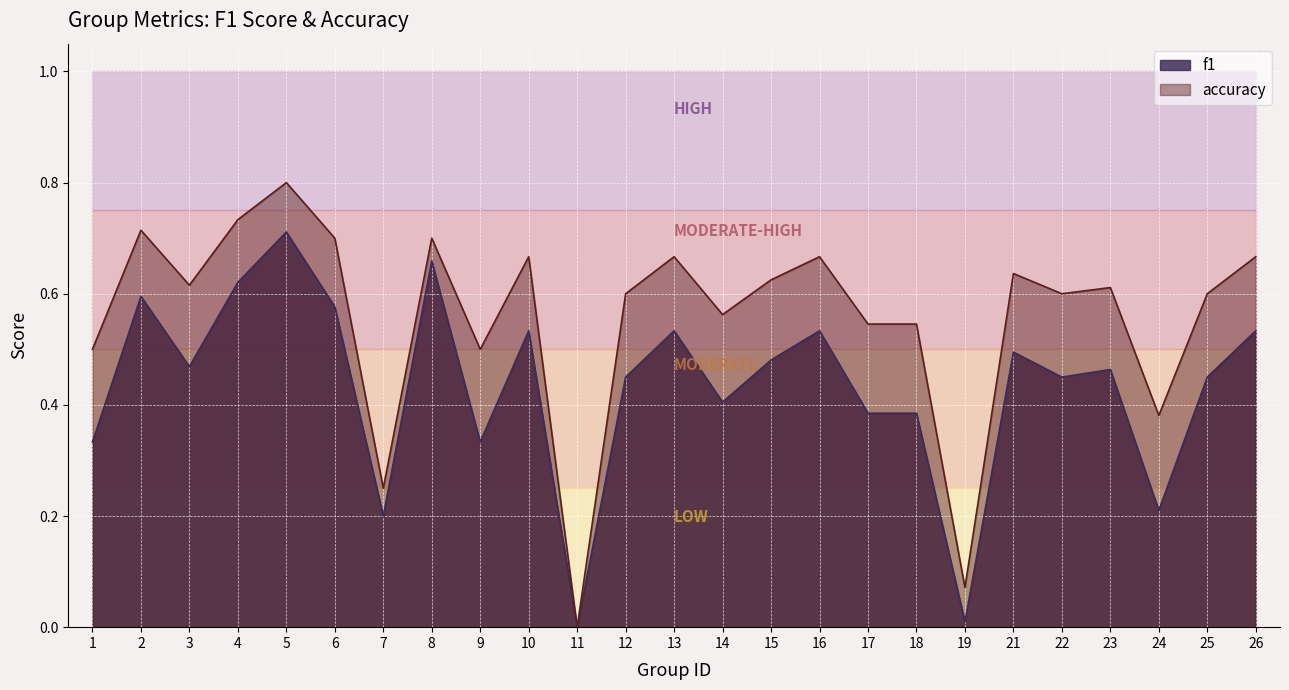

What is the sum of the background_mid_high values at 13 and 19?

1.5